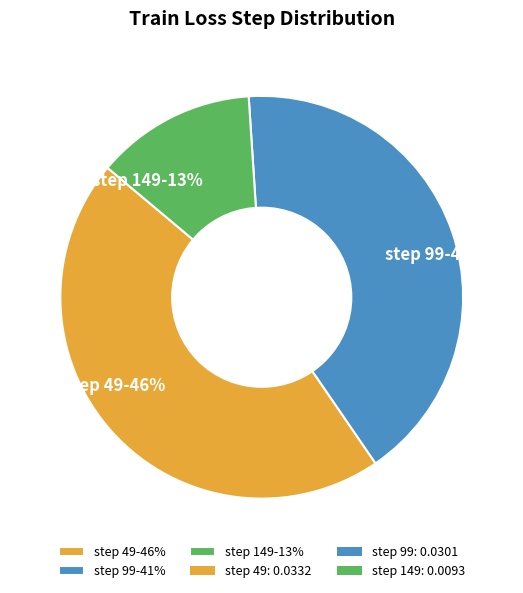

Is there any slice that represents more than half of the pie?

No